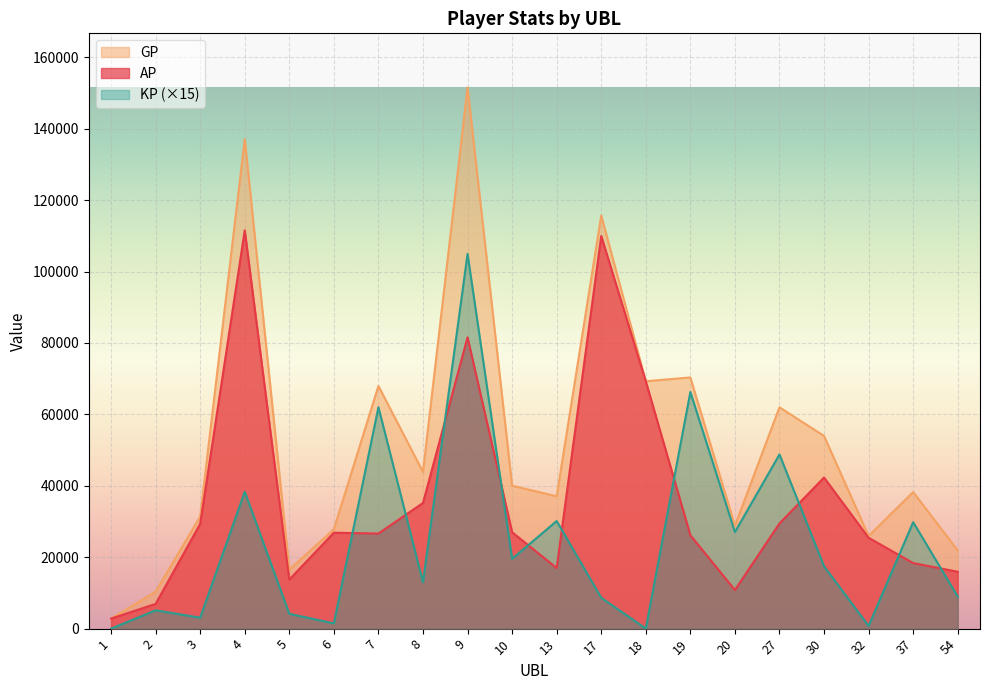

In AP, how many points are higher than both neighbors (excluding endpoints)?

5